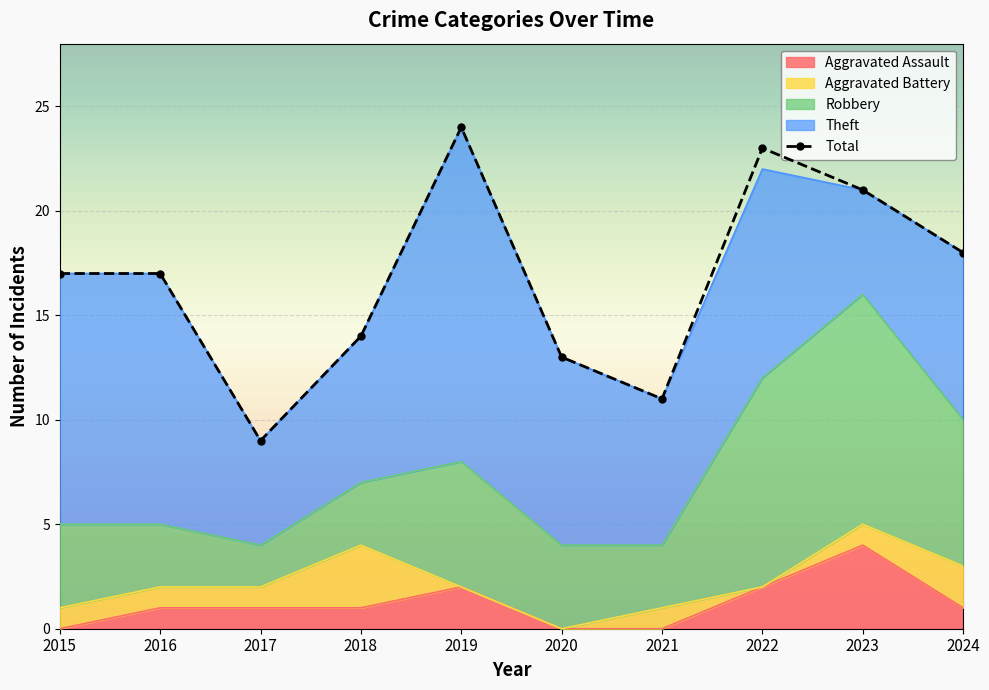

What is the difference between the values at 2023 and 2015?

4